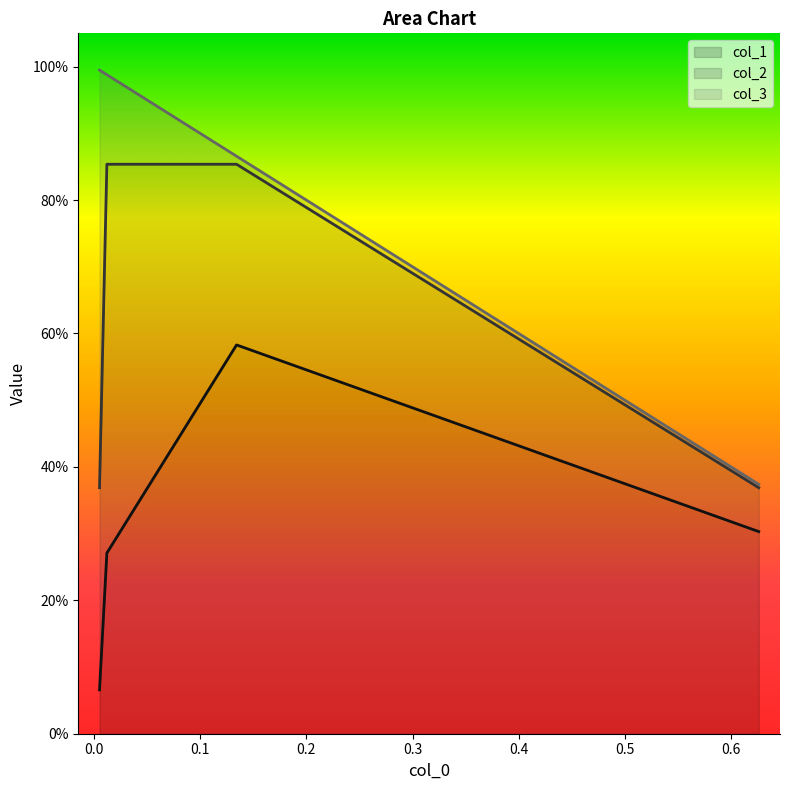

What is the sum of the col_2 values at 0.0 and 0.1?

0.9